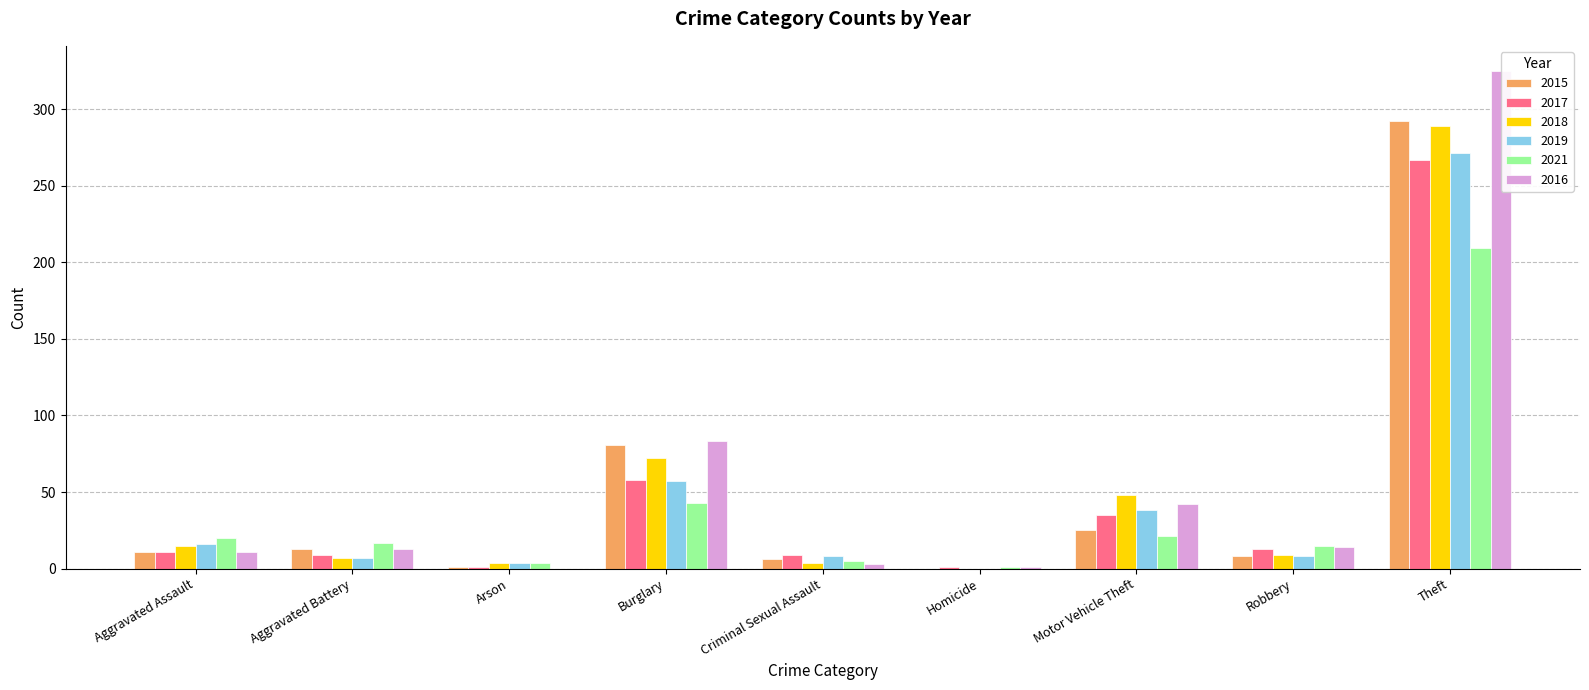

Read the 2015 value at Theft.

292